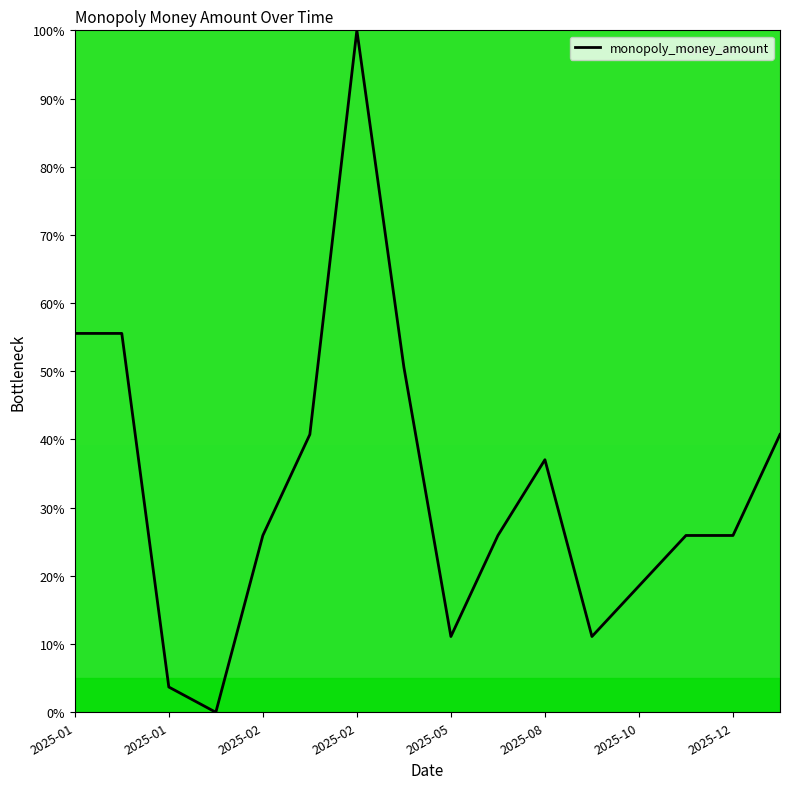

What is the maximum value shown in the chart?

100.0